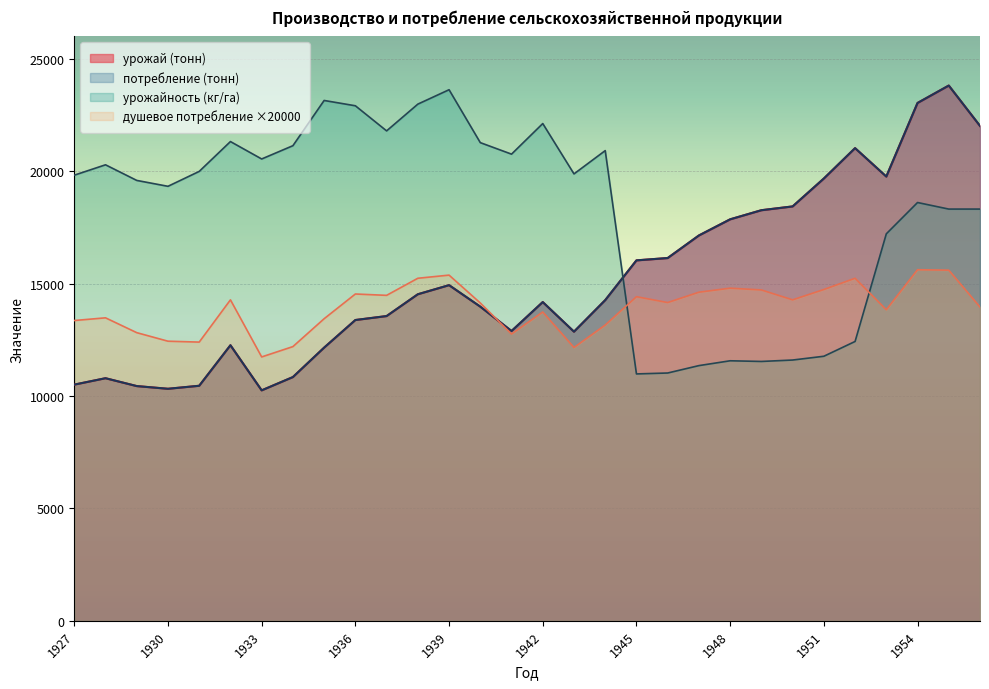

How many values in the урожайность (кг/га) series are below 19883?

15